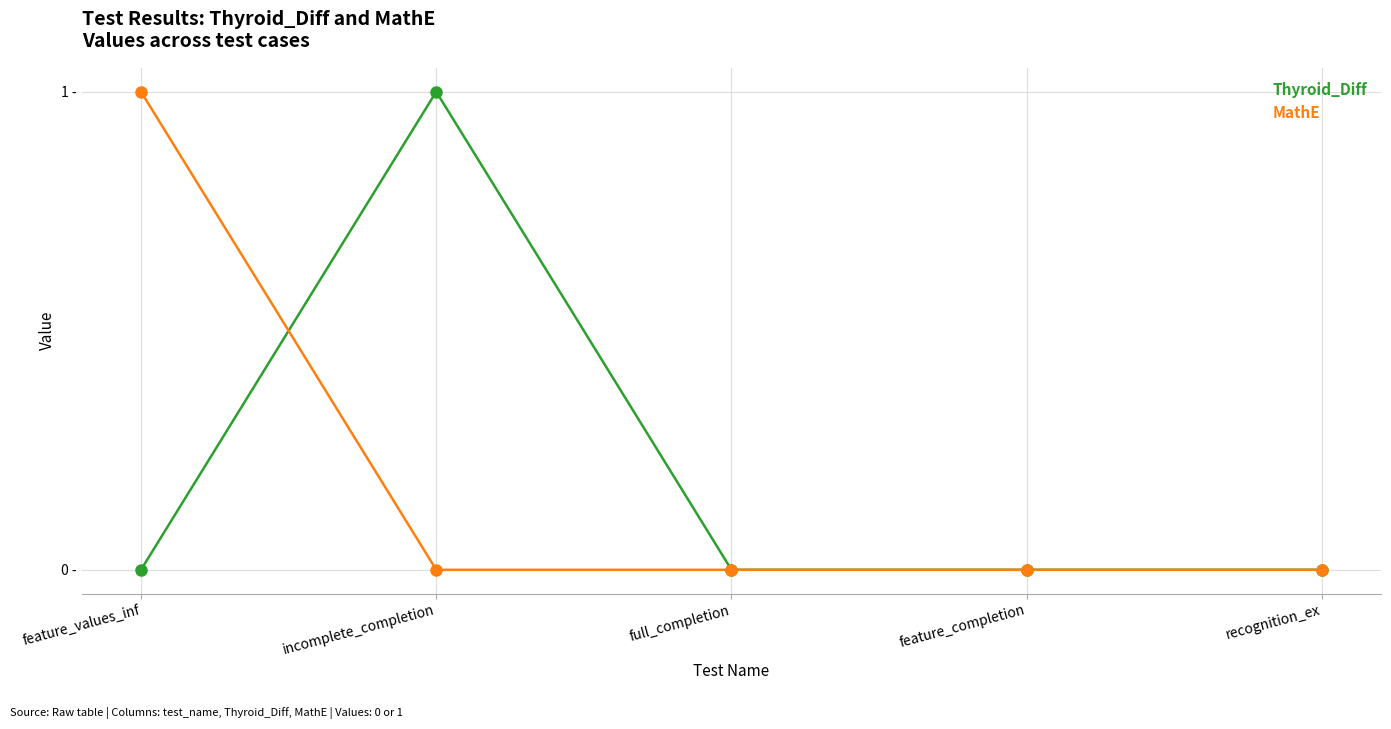

What is the greatest value displayed?

1